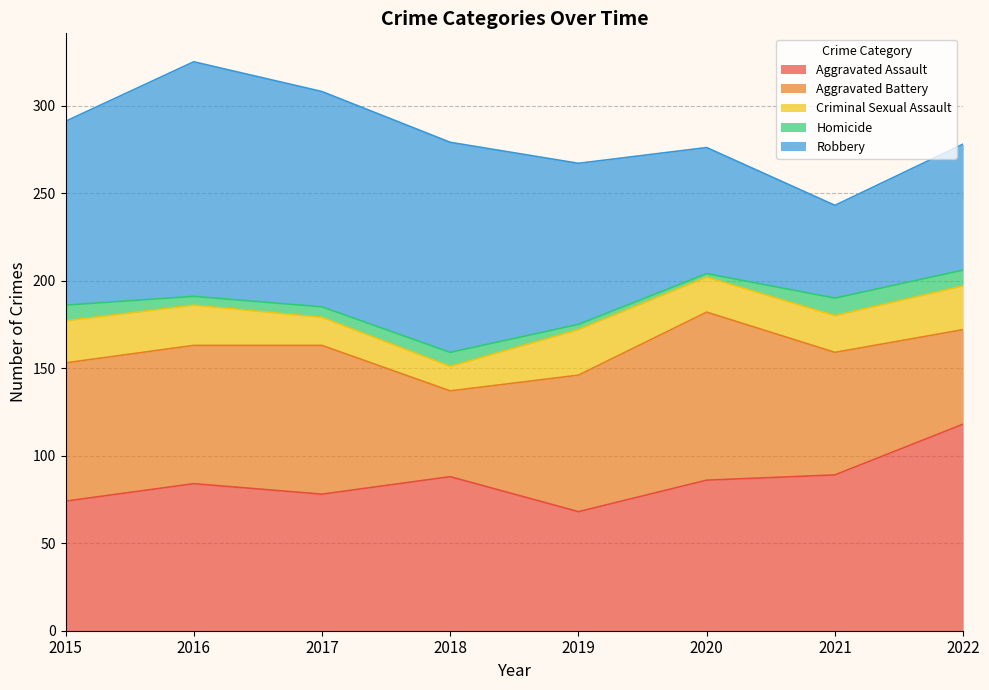

Where does the Robbery series first go above 105?

2016